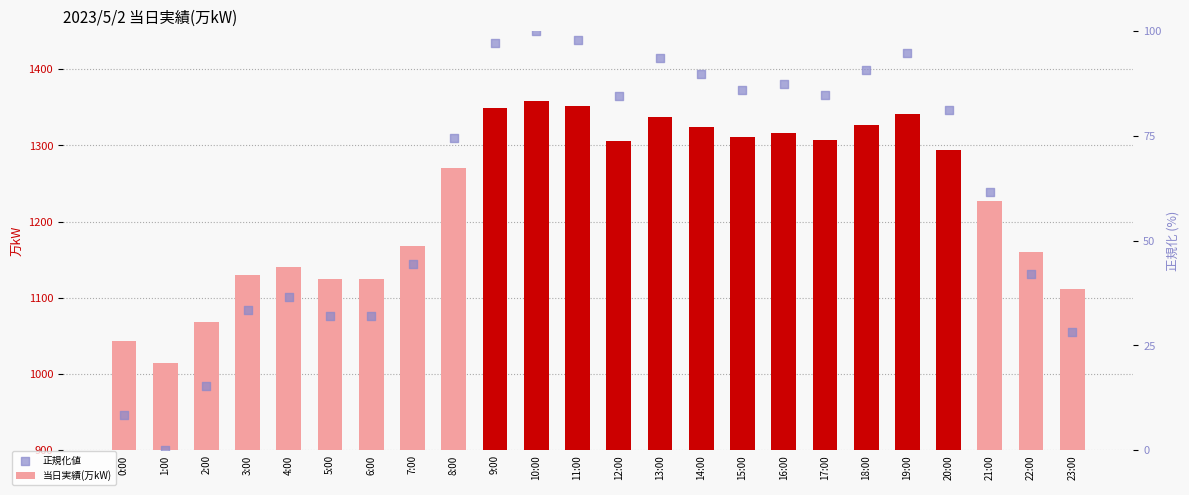

At how many categories does at least one series exceed 1188?

14